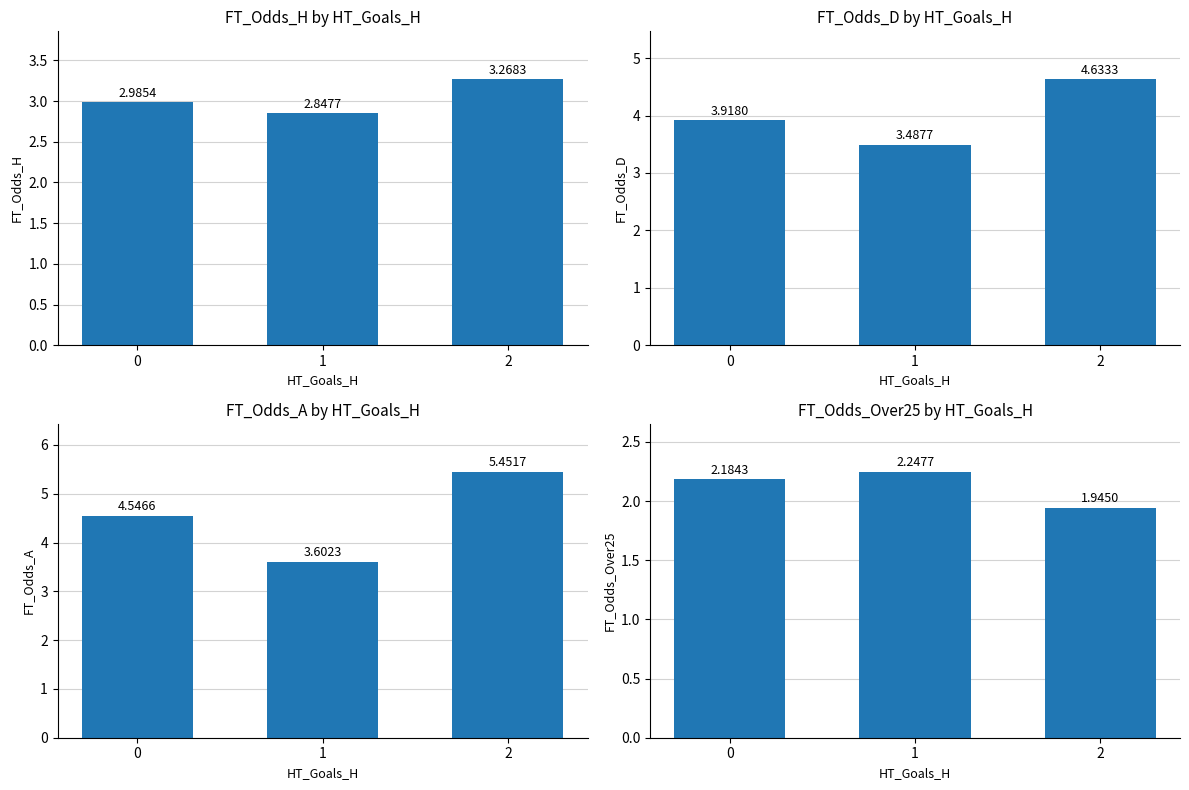

What is the sum of all Avg FT_Odds_D values?

12.0